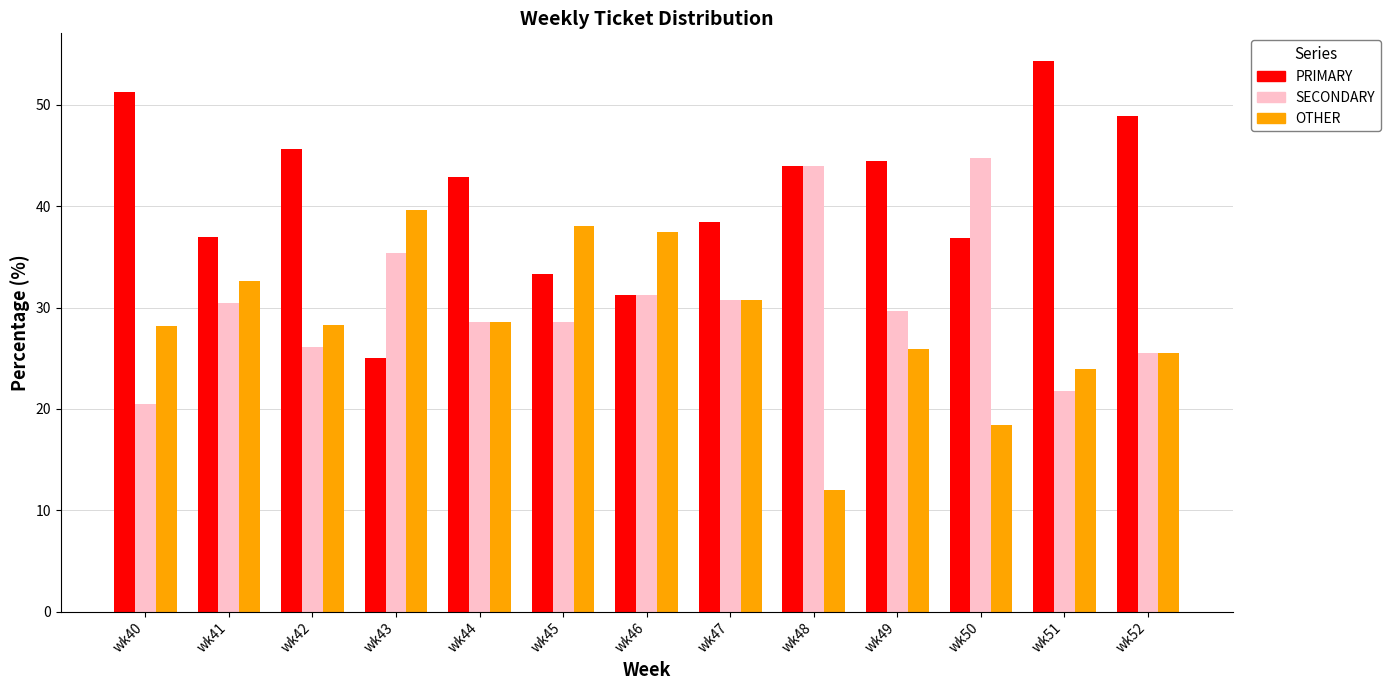

How many bars are there in total?

39